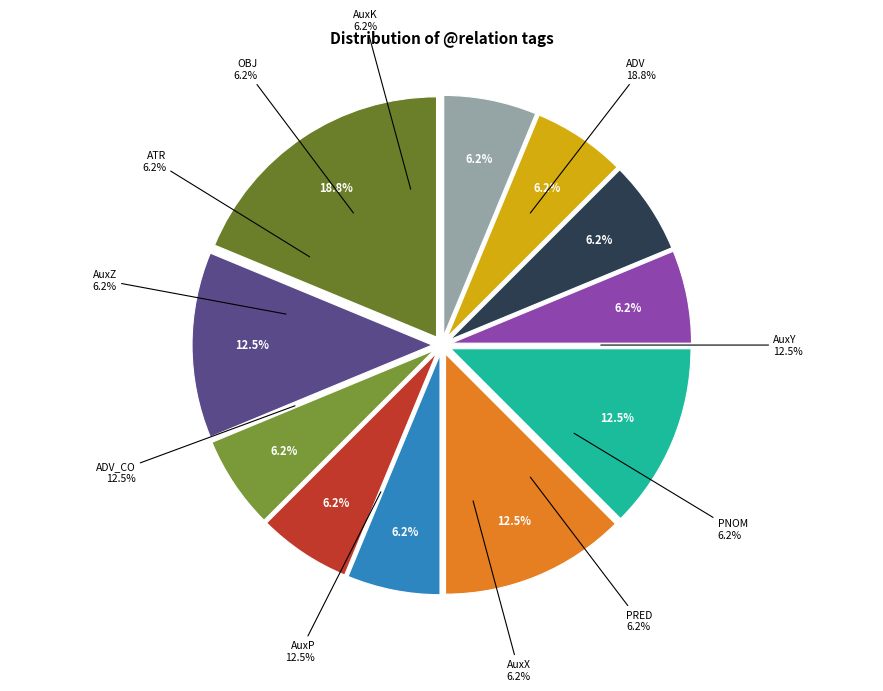

To the nearest percent, what is the difference between the AuxP and AuxZ slice percentages?

6%